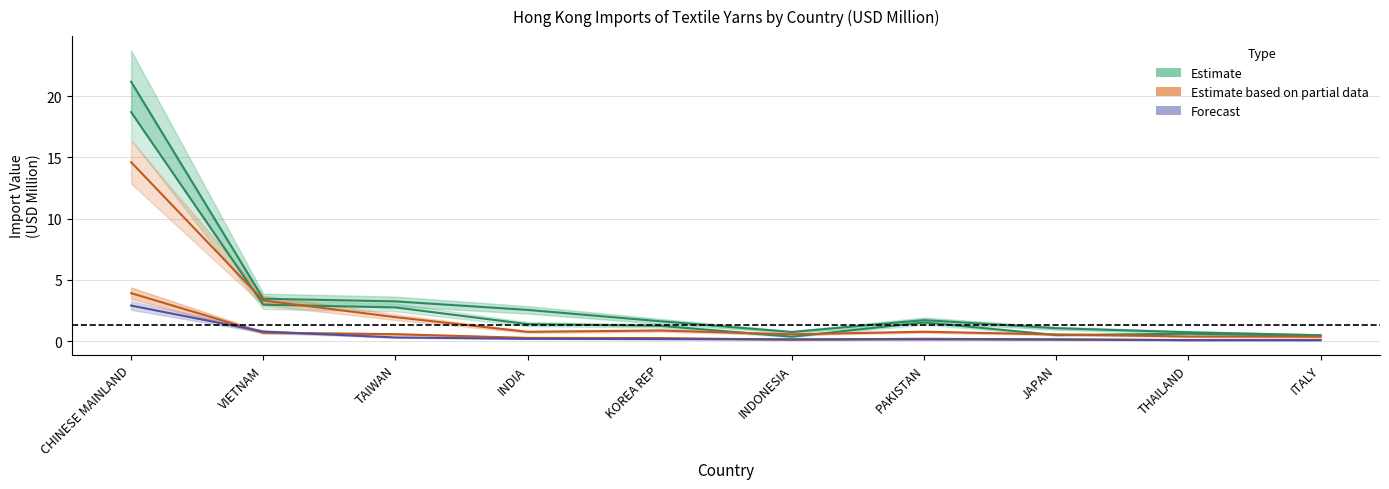

Reading right to left, transcribe all the data shown in this chart.

202003: 0.1	0.1	0.1	0.1	0.1	0.2	0.2	0.3	0.8	2.9
201912: 0.4	0.4	0.5	0.8	0.5	0.9	0.7	1.9	3.3	14.6
201903: 0.1	0.1	0.1	0.2	0.1	0.2	0.3	0.6	0.7	3.9
201712: 0.5	0.7	1.0	1.7	0.7	1.6	2.5	3.2	3.5	21.2
201812: 0.4	0.6	0.5	1.5	0.4	1.2	1.4	2.7	3.0	18.7